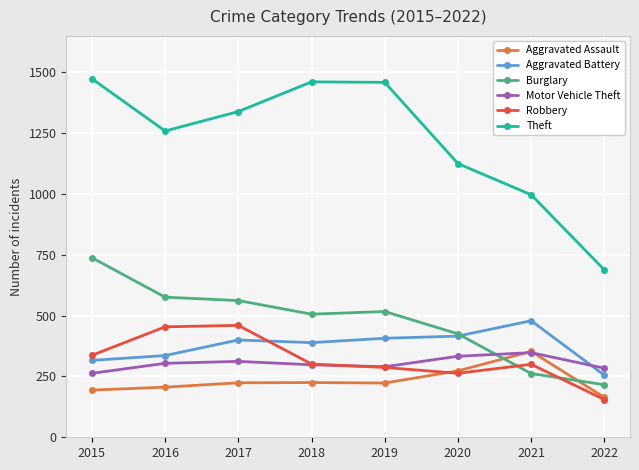

The value of Robbery at 2020 is 78. True or false?

False